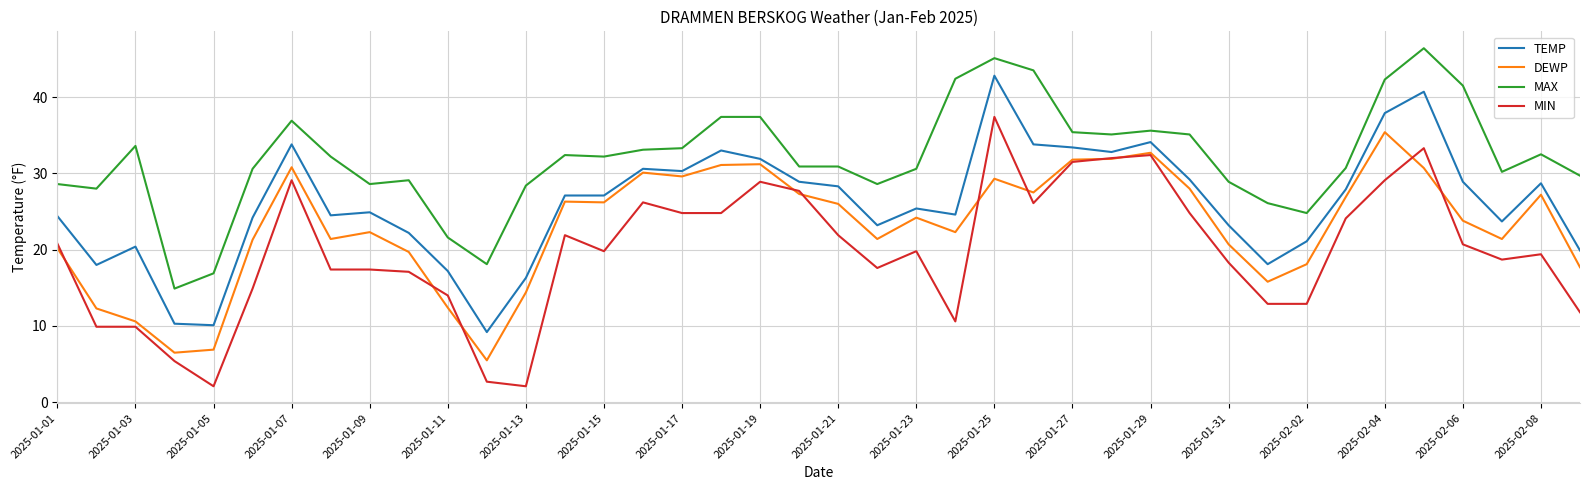

Which series has the largest total across all categories?

MAX